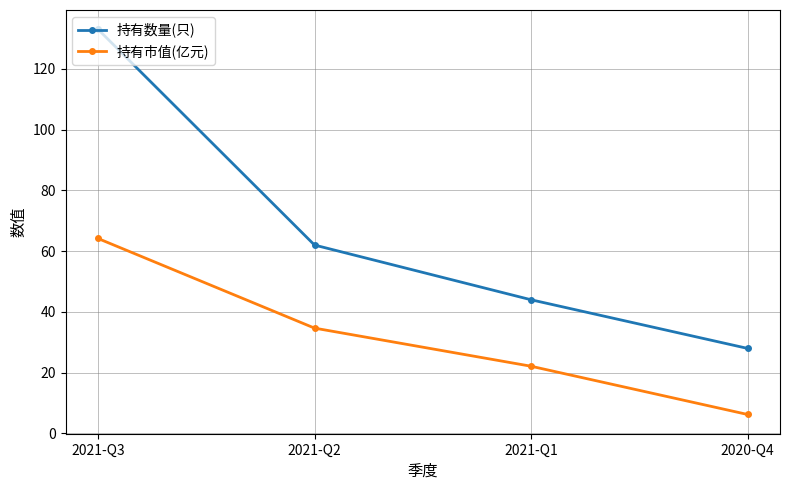

Is this an area chart (filled region under the line)?

No